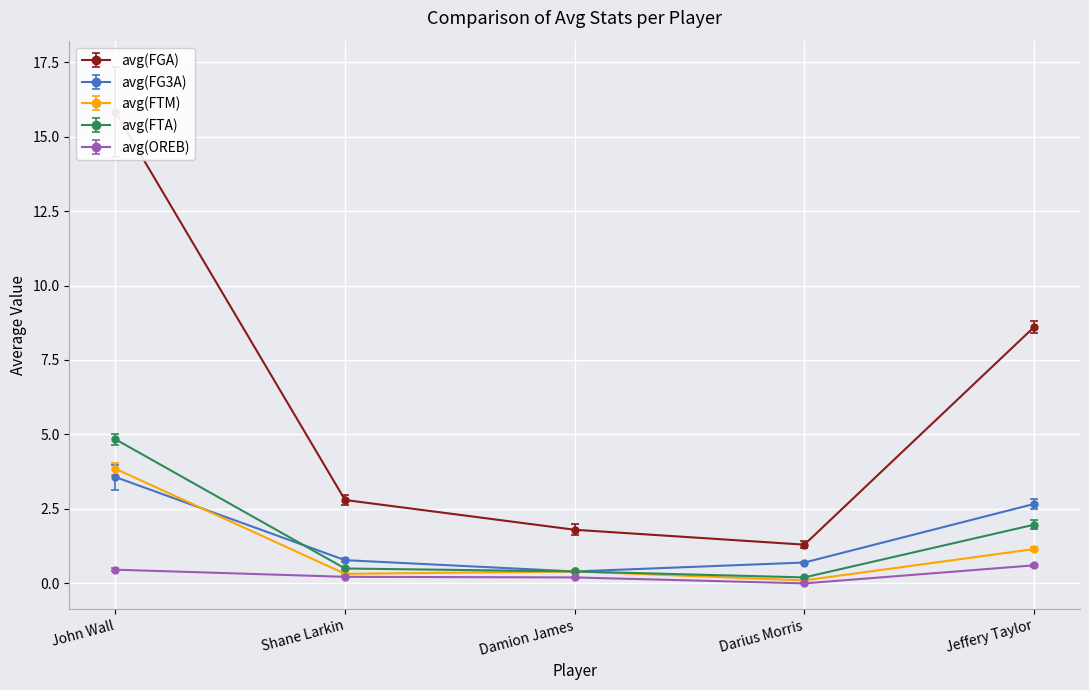

What is the label of the 3rd point from the left?

Damion James